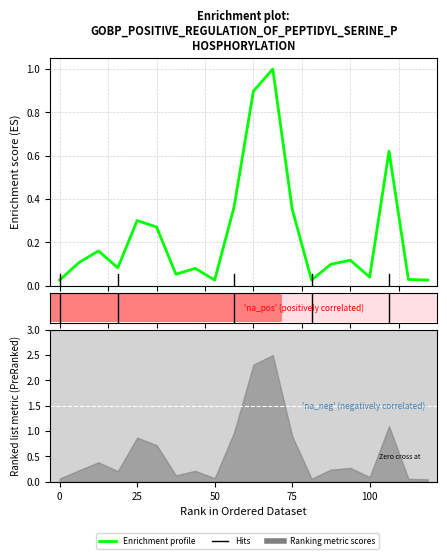

What is the greatest value displayed?

1.0